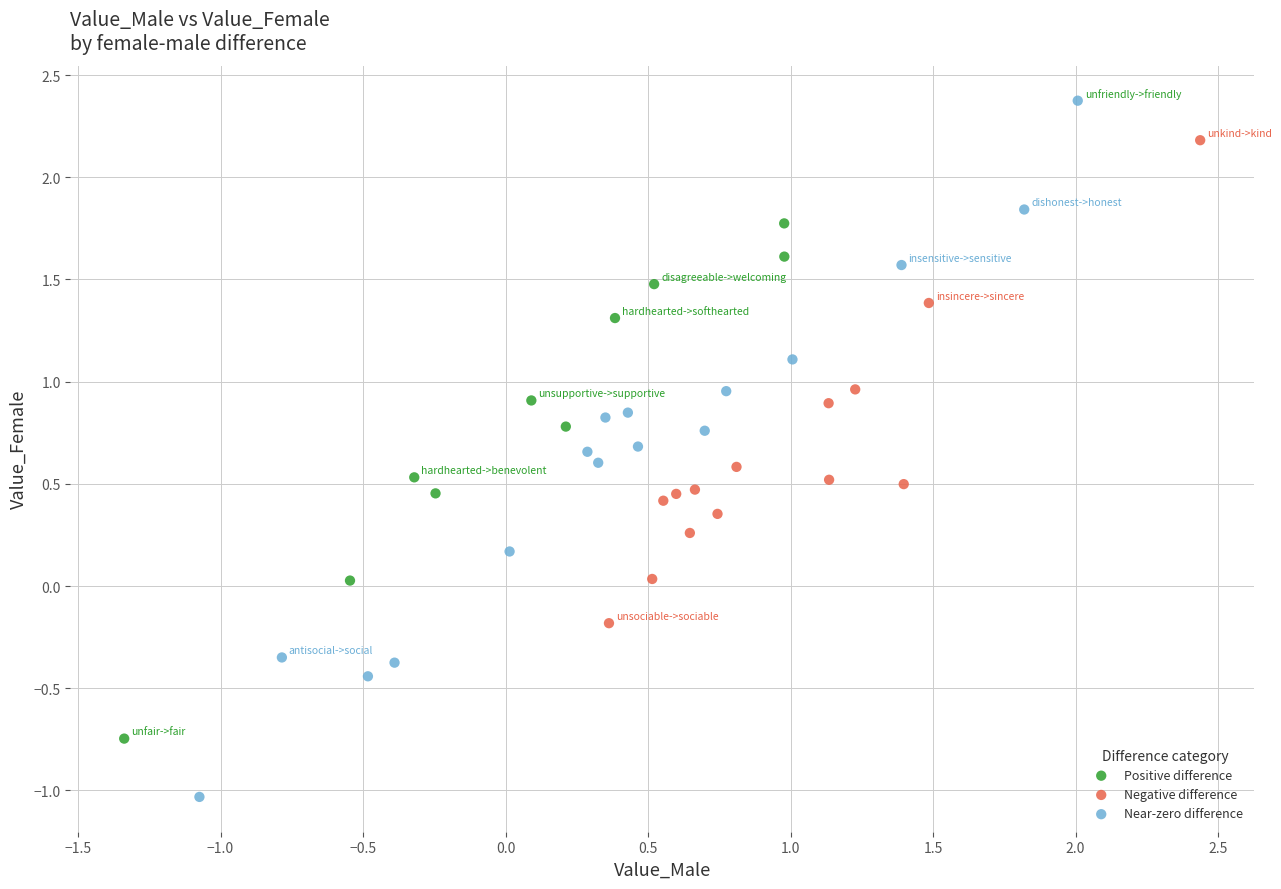

Which series contains the lowest Y value?

Near-zero difference